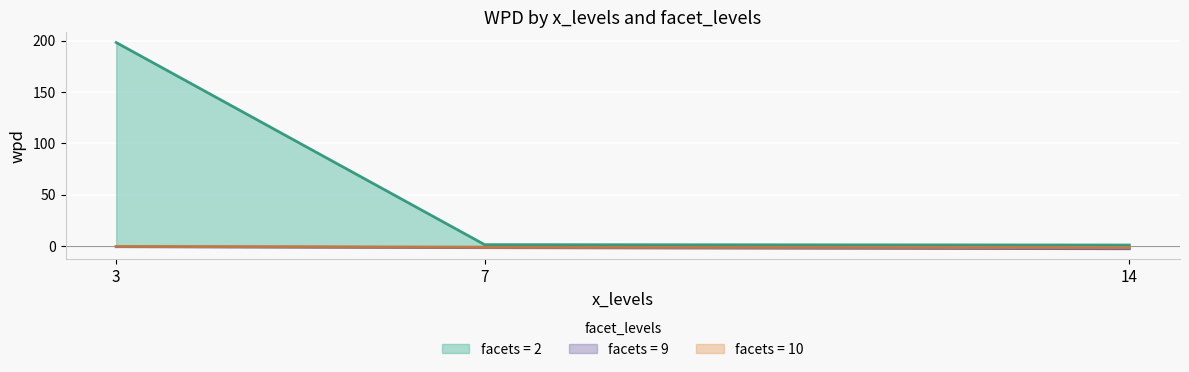

Which category has the lowest value in the facet_9 series?

14